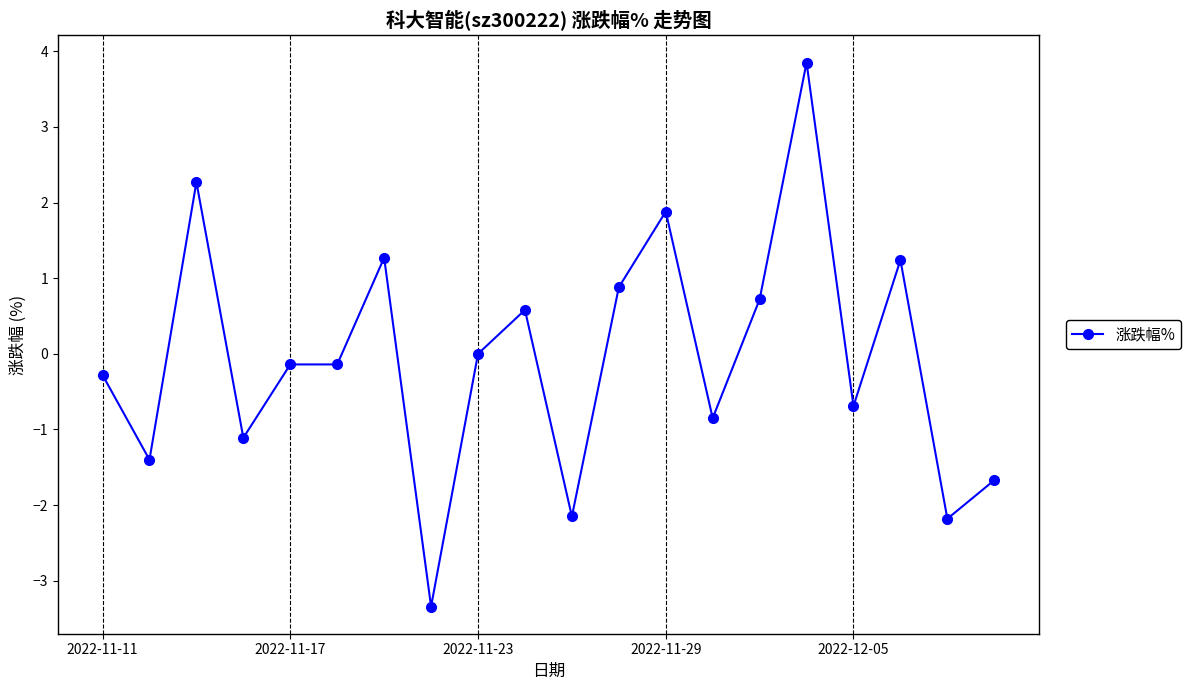

What is the value of the 2nd point from the left?

-1.4